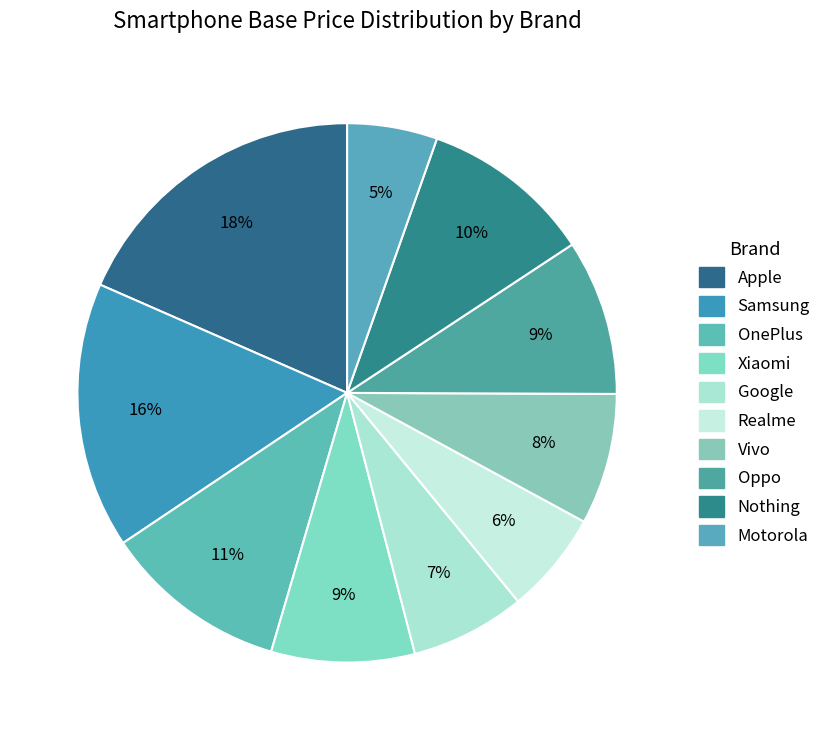

True or false: Nothing accounts for 10% of the total.

True